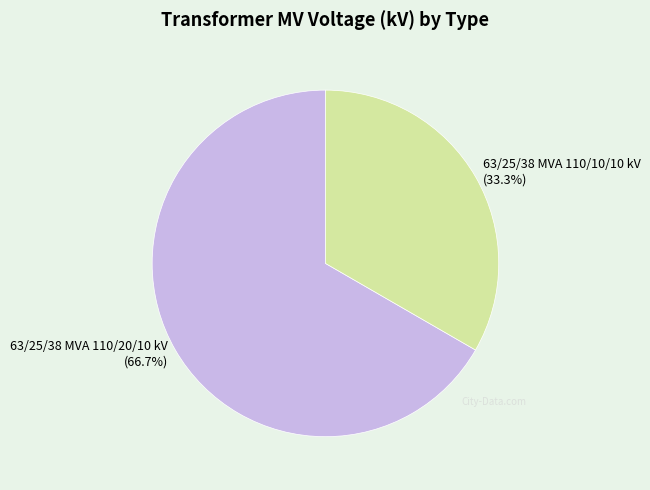

What percentage is the 63/25/38 MVA 110/20/10 kV slice, to the nearest percent?

67%